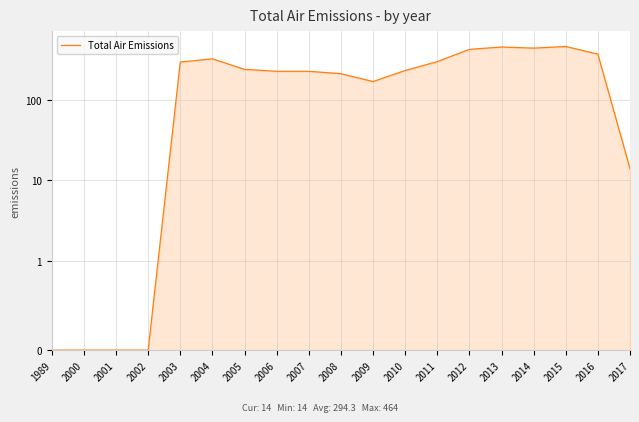

Where is the data nearest to the value 232?

2010